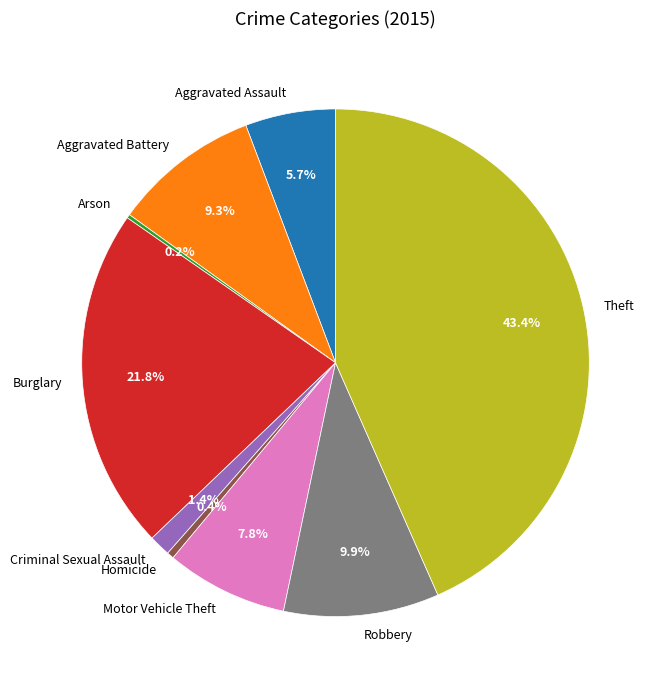

Between Aggravated Battery and Burglary, which is larger?

Burglary